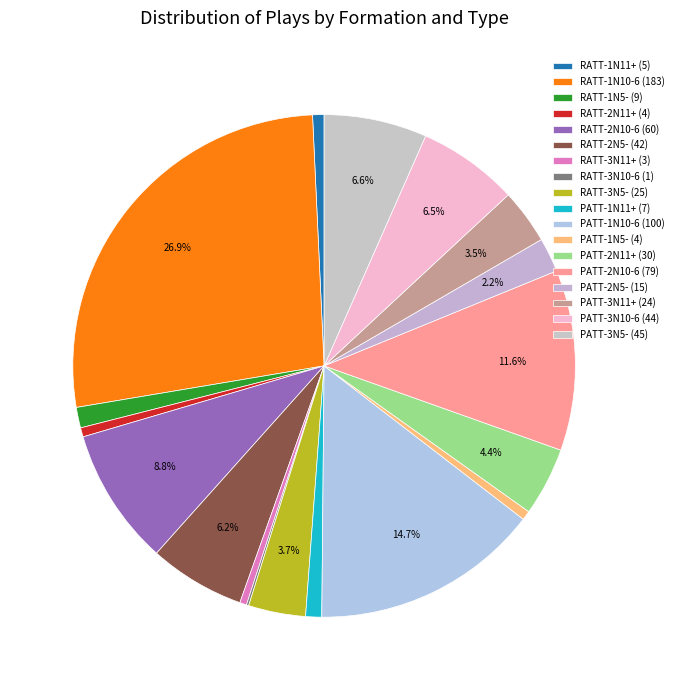

To the nearest percent, what portion does RATT-2N5- represent?

6%